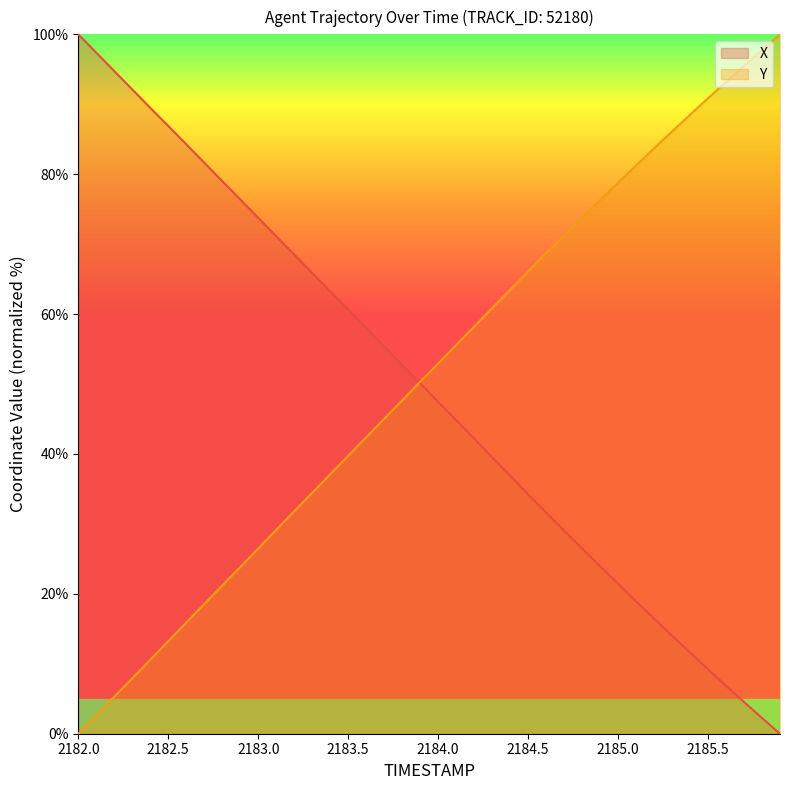

The value of Y at 2183.7 is 79.4. True or false?

False